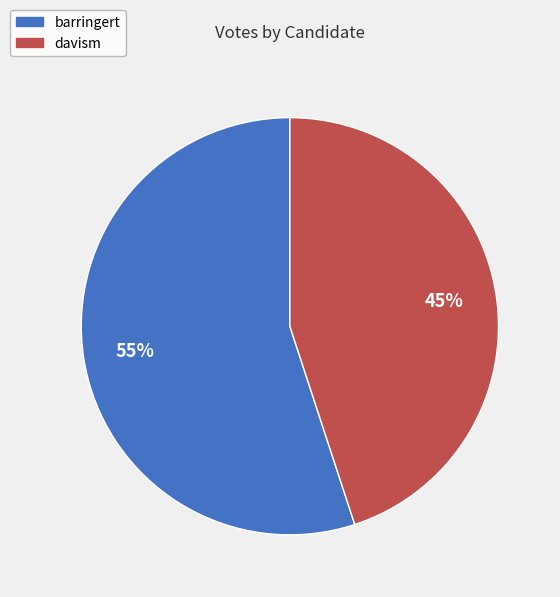

To the nearest percent, what is the difference between the largest and smallest slice percentages?

10%